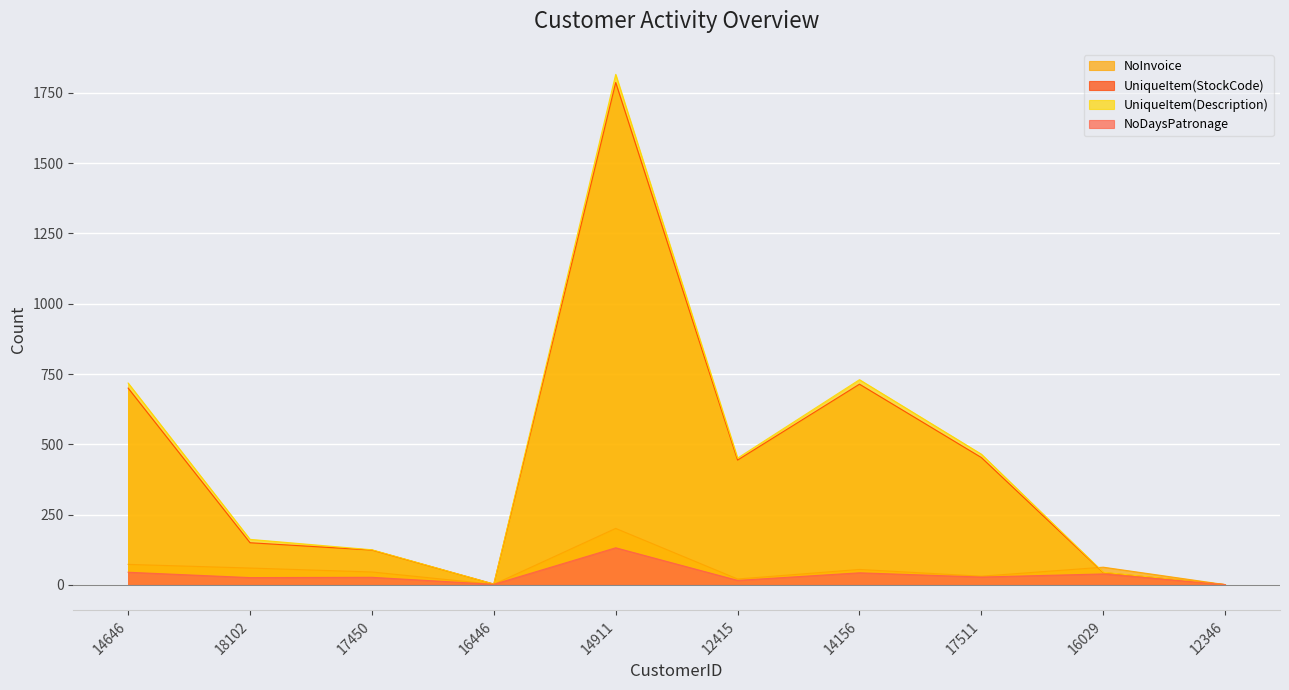

True or false: NoDaysPatronage has more than 1 points higher than both neighbors.

True